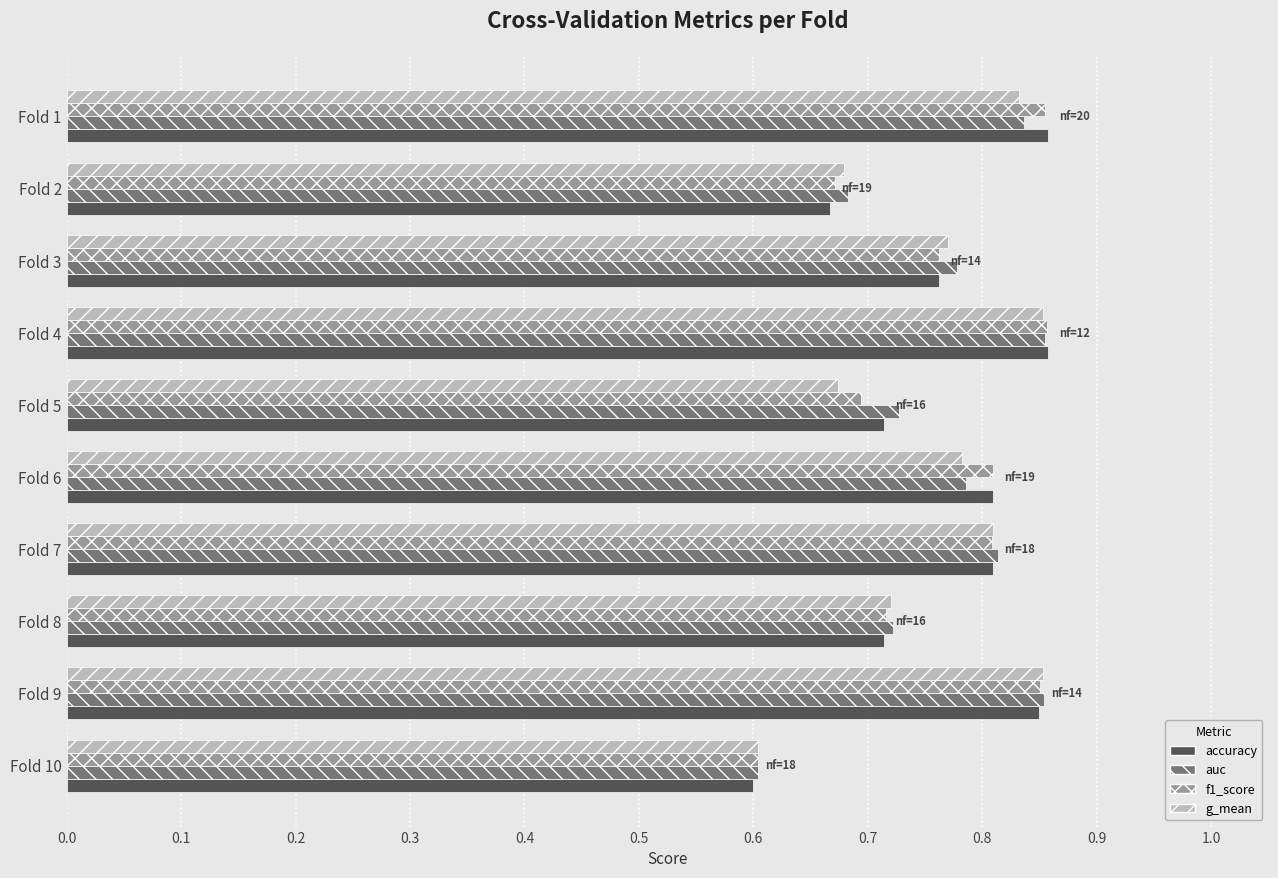

At how many categories does at least one series exceed 0?

10